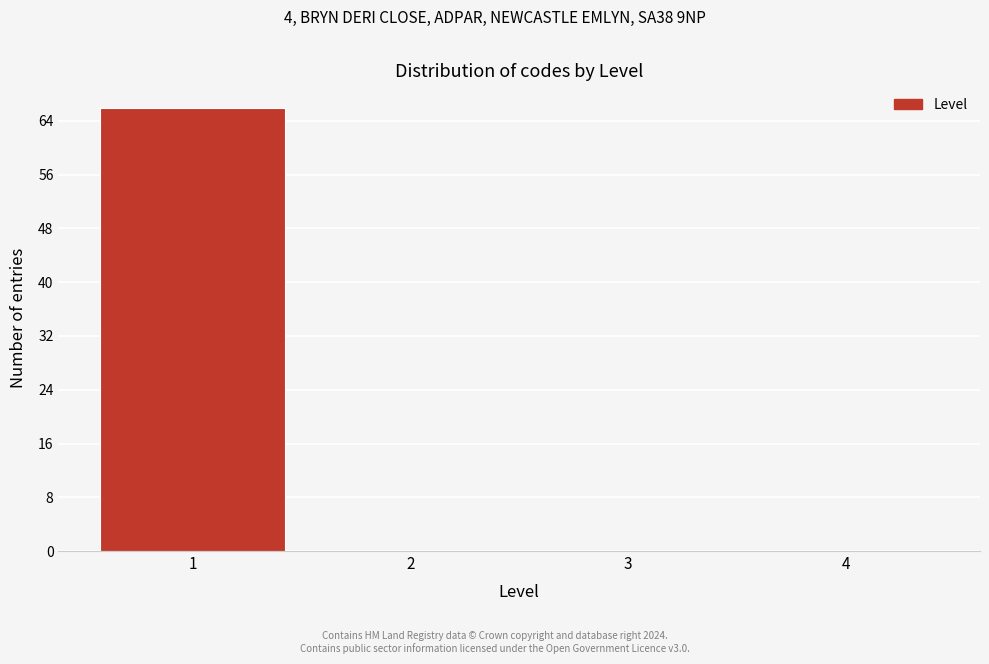

Reading left to right, transcribe this chart: for each bar, give the range it covers on the x-axis and its height. The values are not printed on the chart, so give them approximately, as read against the axis.

0.5 to 1.5: 66
1.5 to 2.5: 0
2.5 to 3.5: 0
3.5 to 4.5: 0